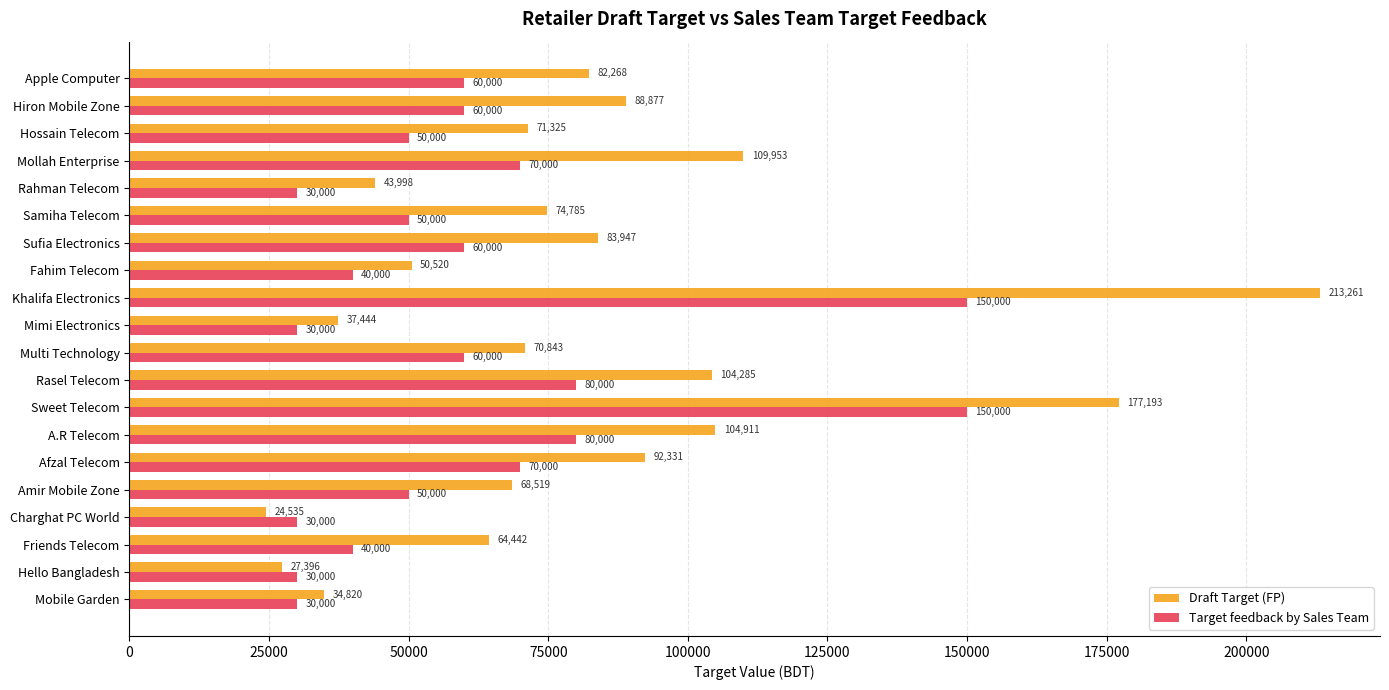

At how many categories does at least one series exceed 58117?

14